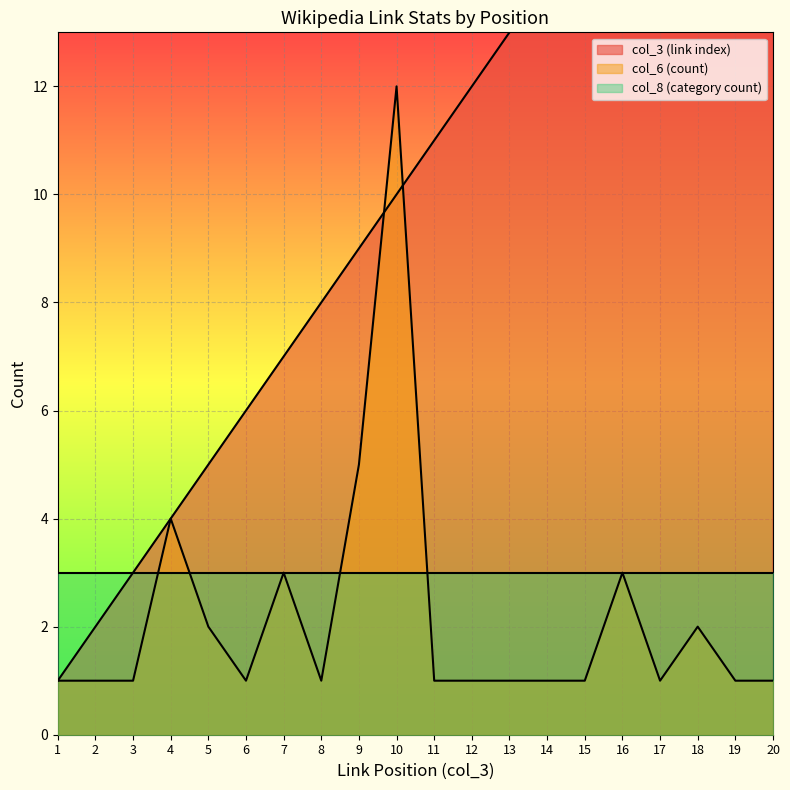

What is the value of the col_6 (count) point at the 13th from the left?

1